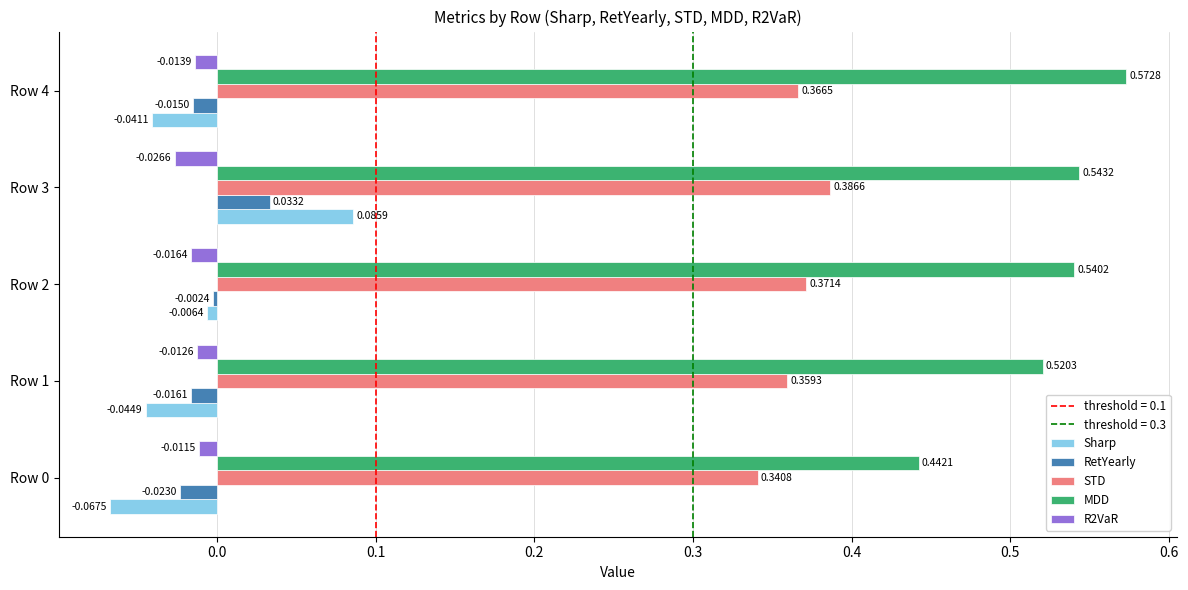

What is the total value across all series at Row 3?

1.0